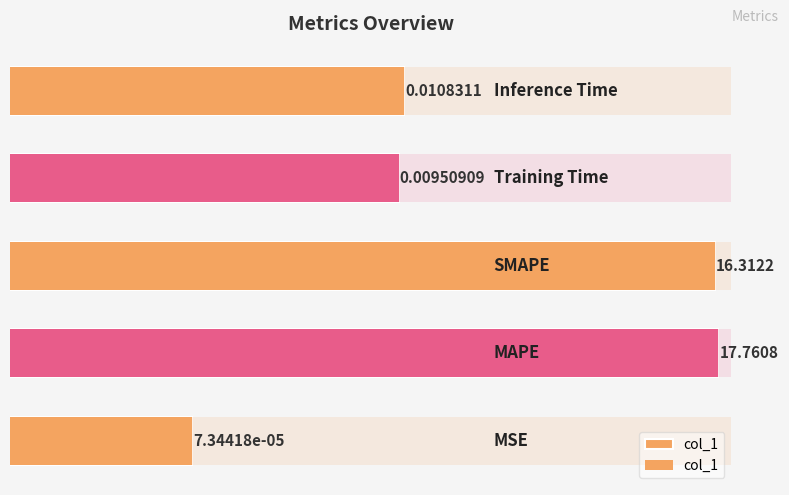

What is the value of the 2nd bar from the left?

17.8